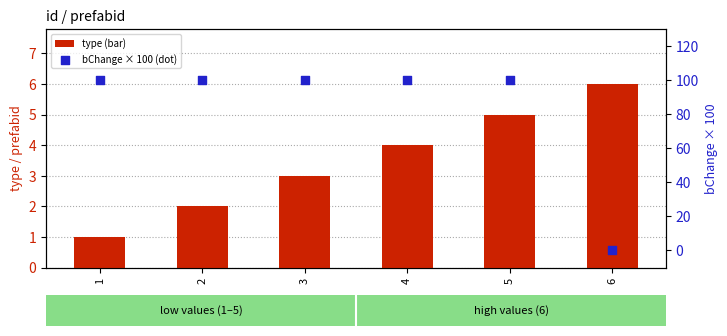

Which series has the largest Y range (max minus min)?

bChange × 100 (dot)